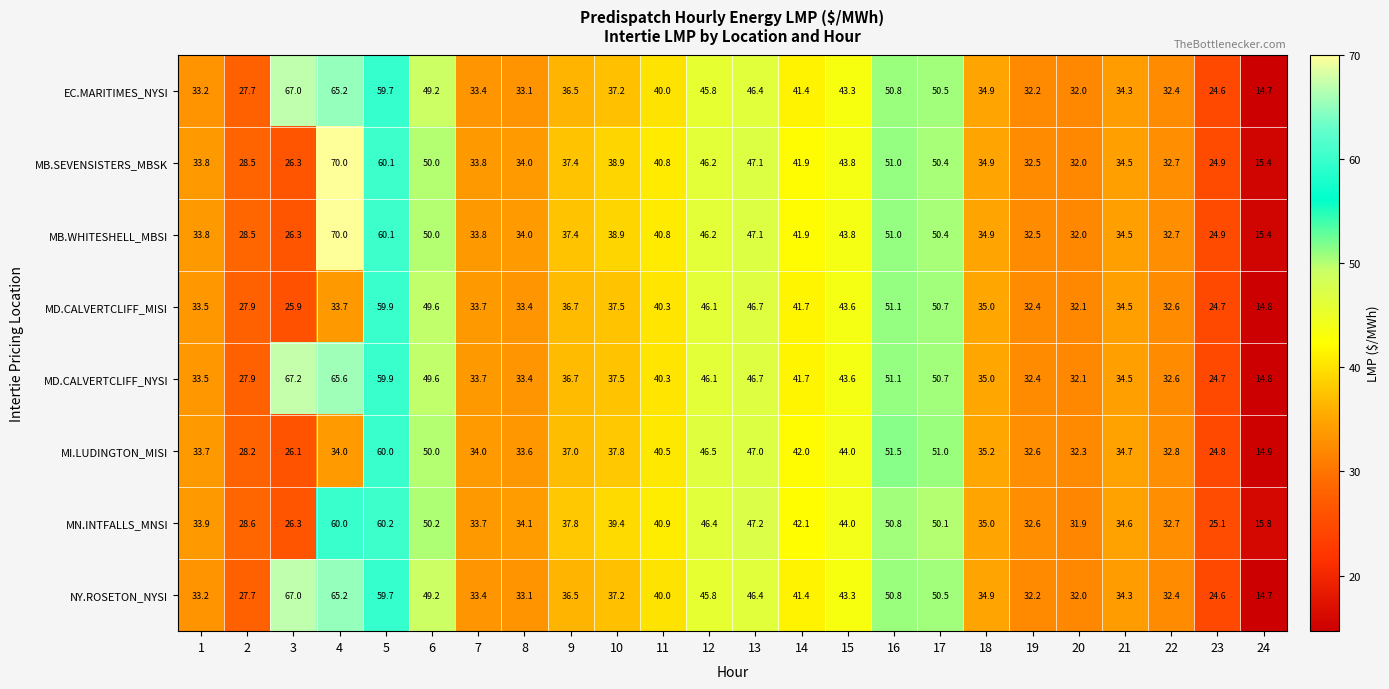

What is the difference between the EC.MARITIMES_NYSI values at 7 and 9?

3.1